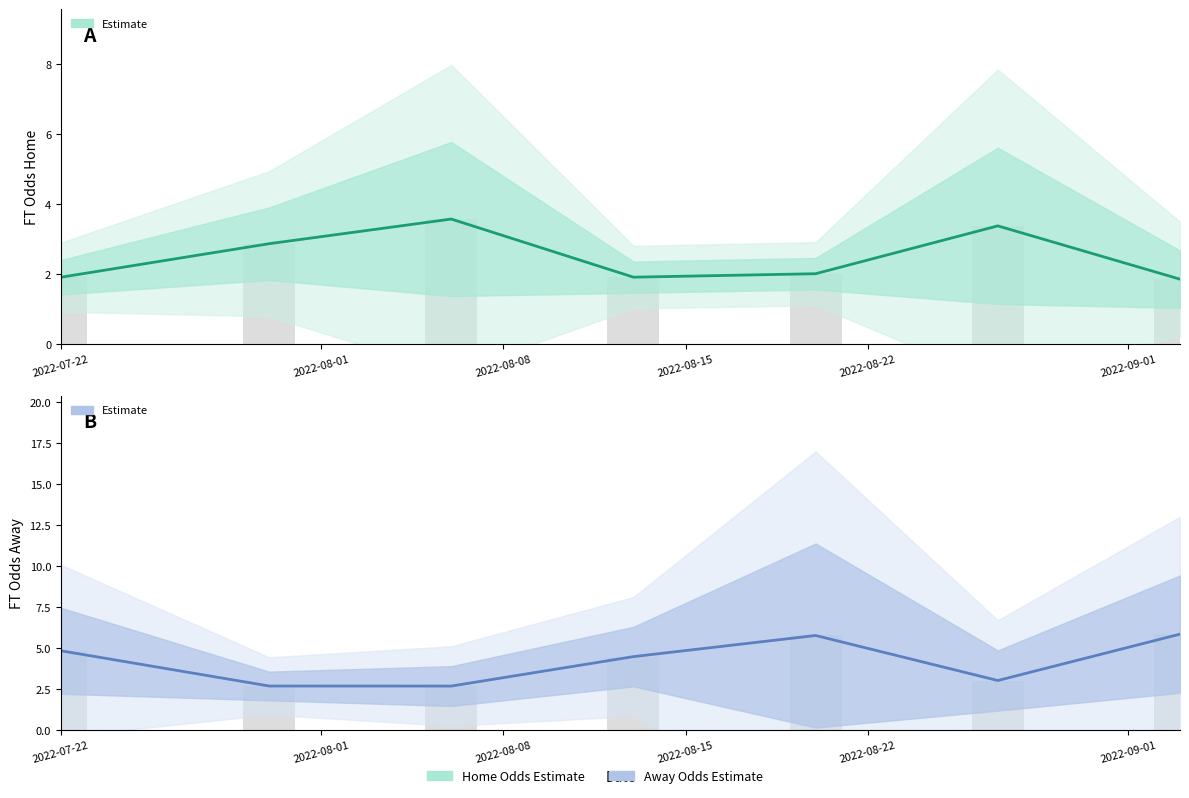

What is the maximum value for Home Odds (Estimate)?

3.6